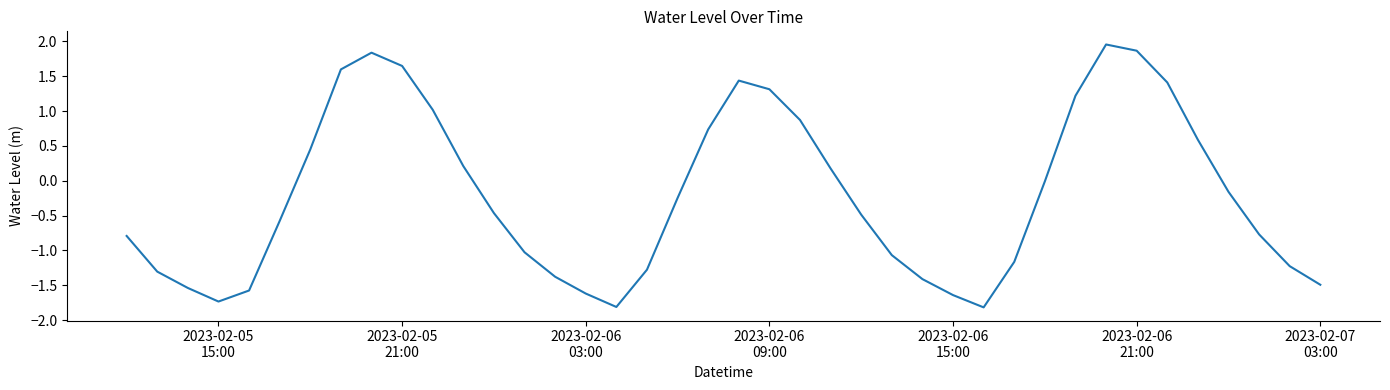

What is the smallest value displayed?

-1.8